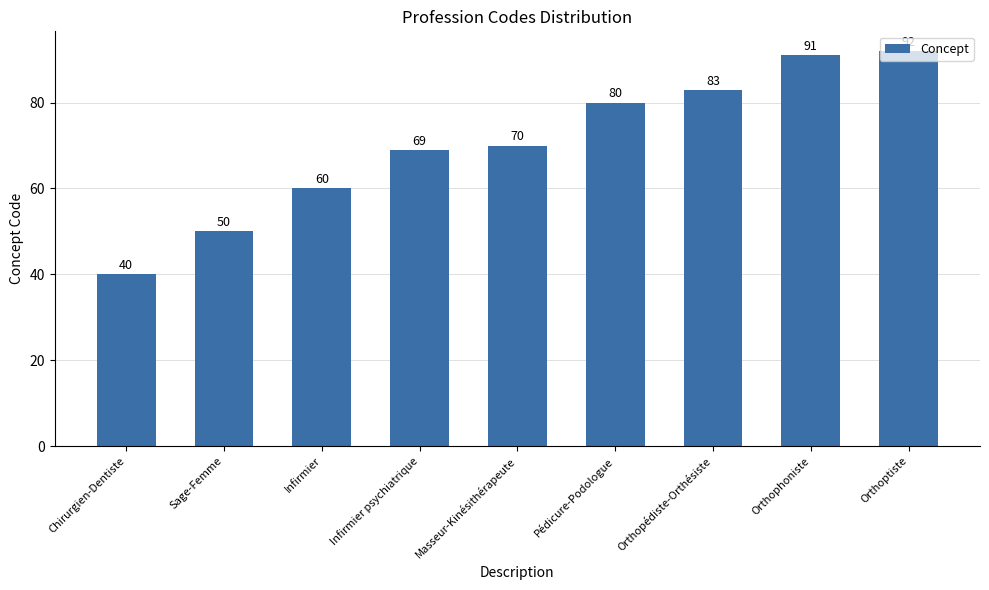

Reading right to left, what are all the values shown in this chart?

Orthoptiste=92	Orthophoniste=91	Orthopédiste-Orthésiste=83	Pédicure-Podologue=80	Masseur-Kinésithérapeute=70	Infirmier psychiatrique=69	Infirmier=60	Sage-Femme=50	Chirurgien-Dentiste=40